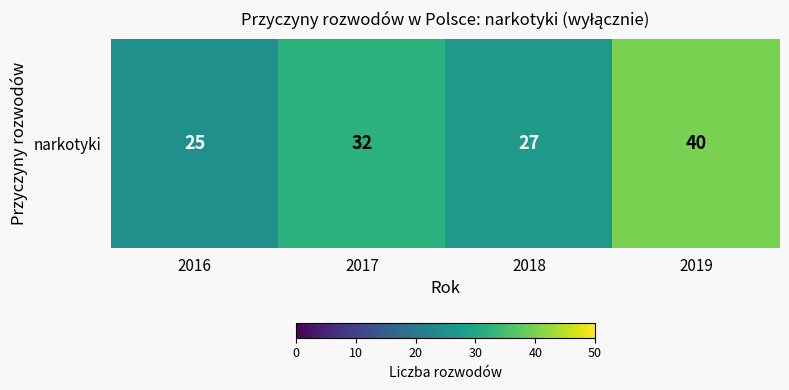

Reading left to right, what are all the values shown in this chart?

25	32	27	40